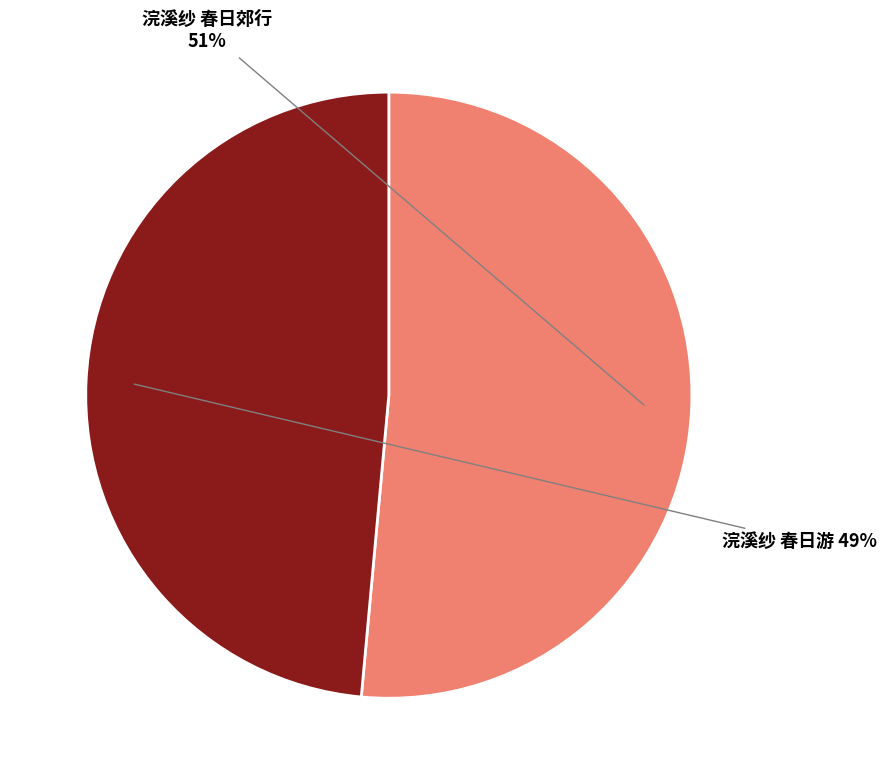

Which category has the smallest portion of the pie?

浣溪纱 春日游